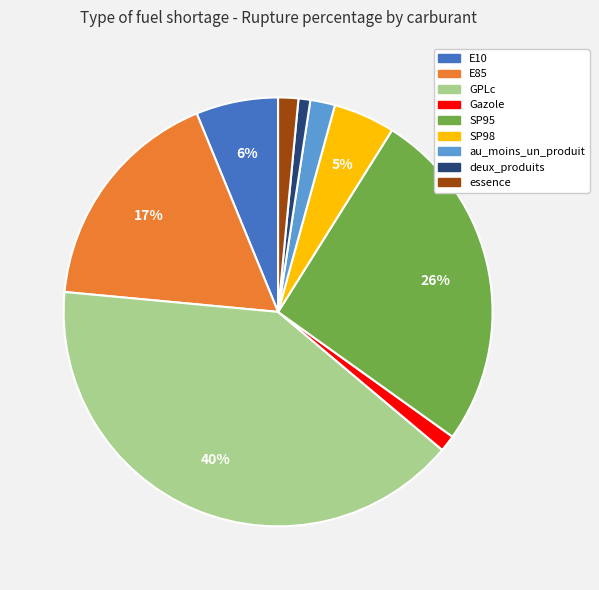

The GPLc slice represents 28% of the pie. True or false?

False